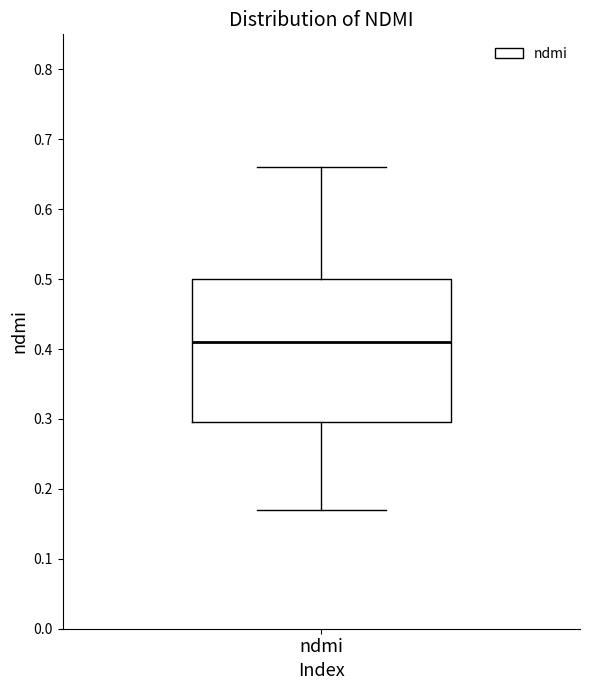

Where is the upper edge of the box for ndmi on the y-axis? The values are not printed on the chart, so give them approximately, as read against the axis.

0.50